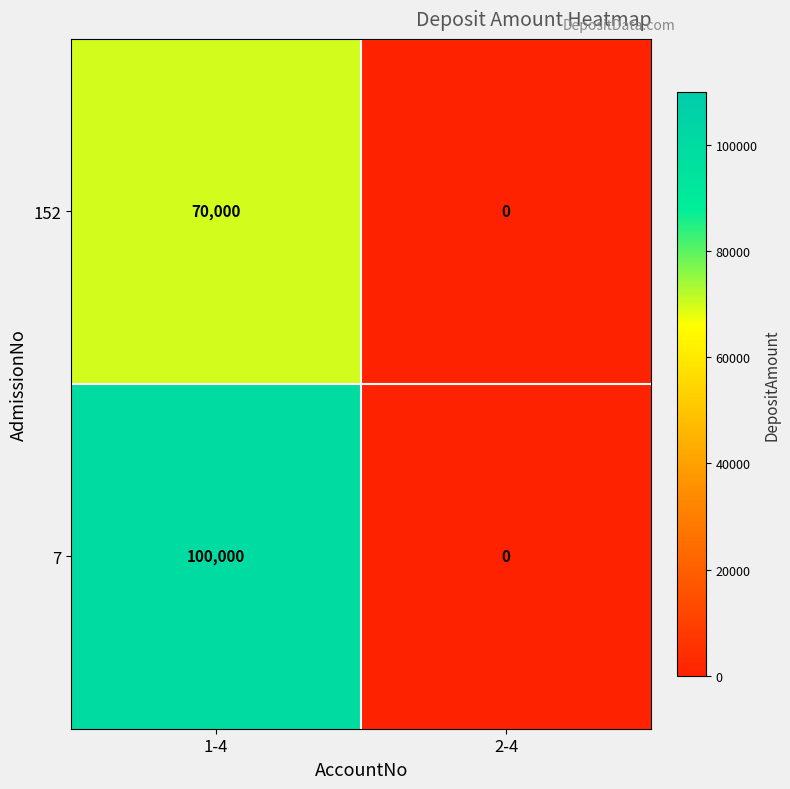

The 152 series shows 35418 at 2-4. True or false?

False